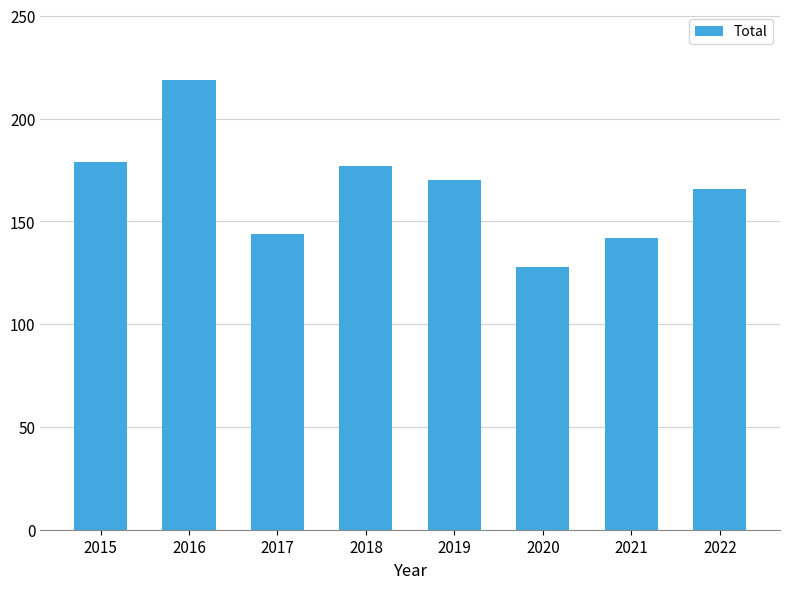

What is the change in value from 2019 to 2022?

-4